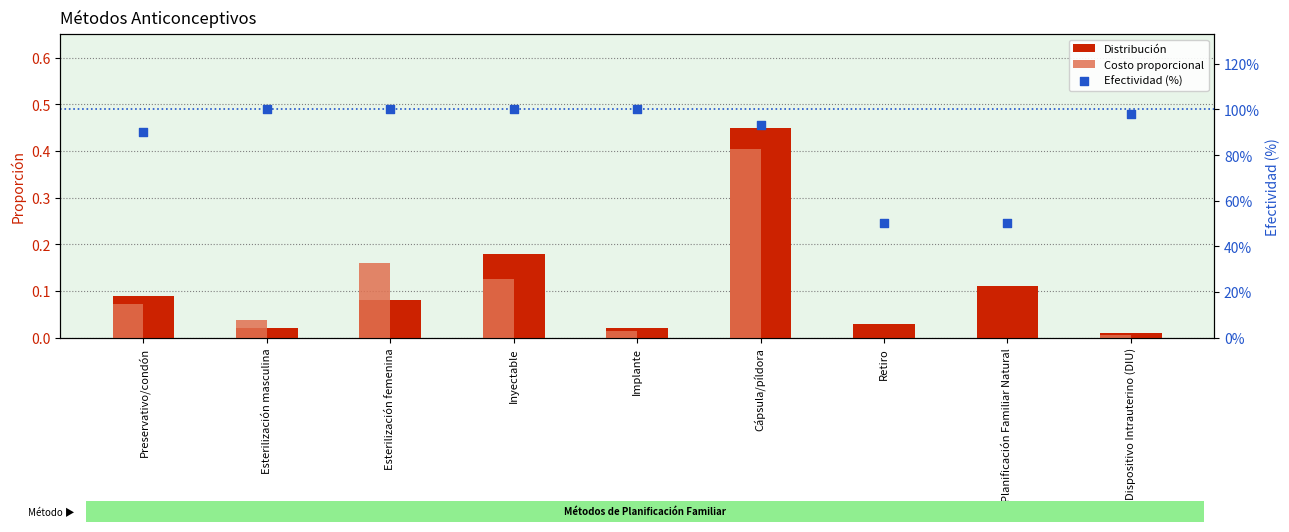

Which series has the largest Y range (max minus min)?

Efectividad (%)